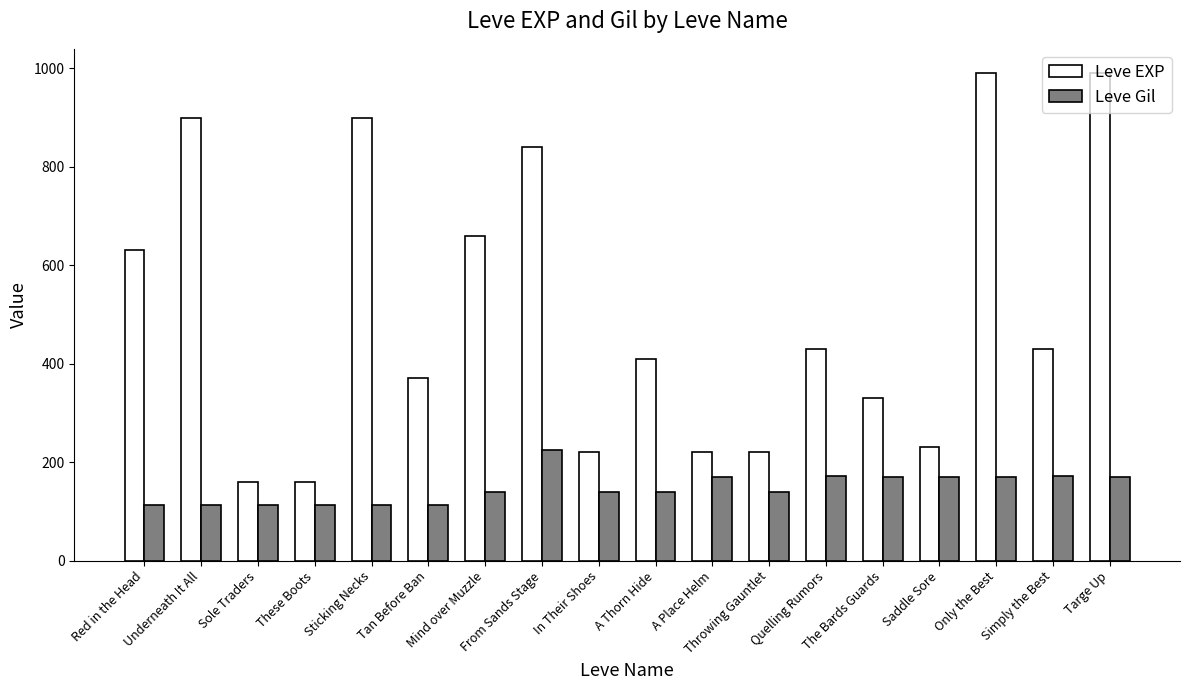

List the series in order of their peak value, highest first.

Leve EXP, Leve Gil